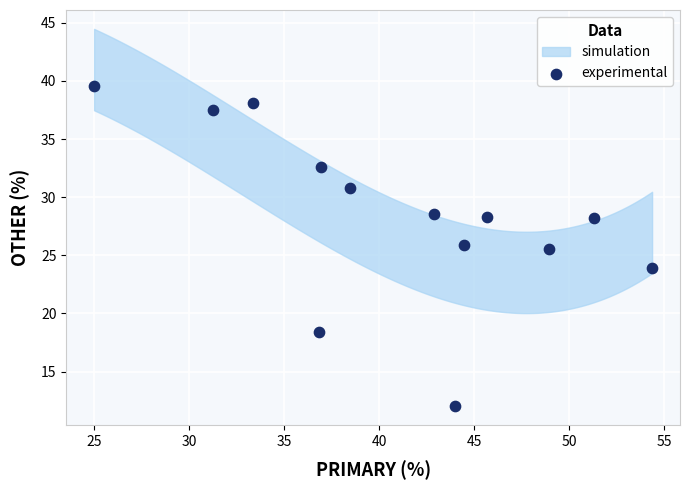

What is the range of X values (max minus min)?

29.3